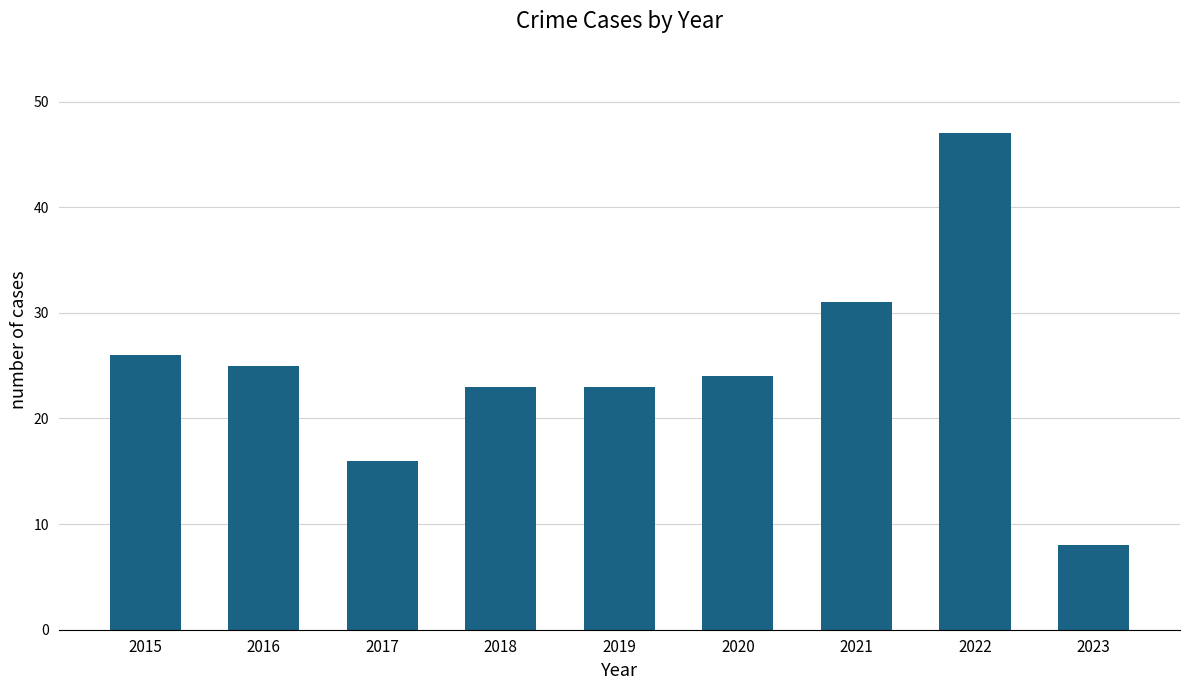

How many data points does each series have?

9